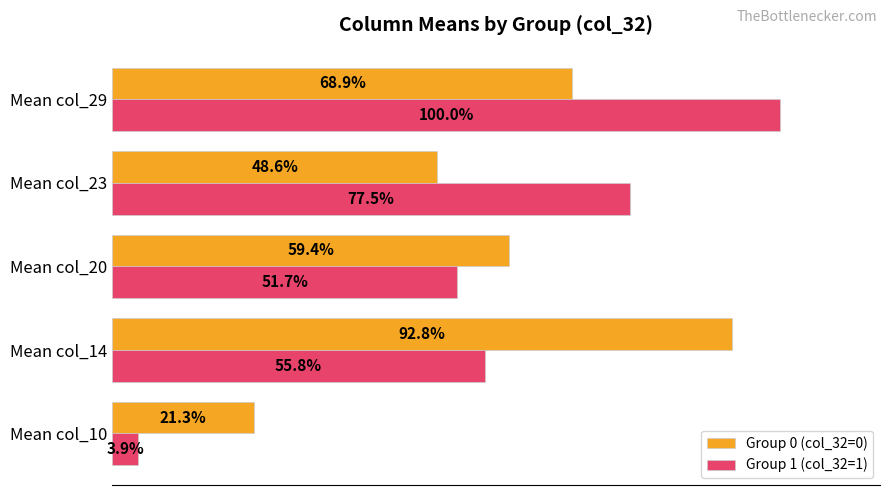

What are all the series names shown in the legend?

Group 0 (col_32=0), Group 1 (col_32=1)